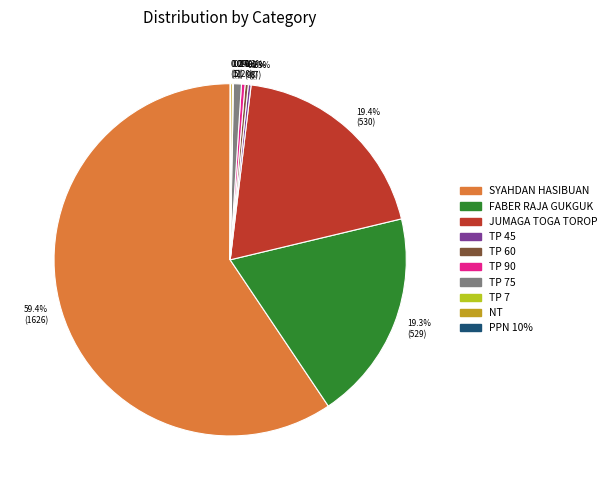

Combined, what portion of the pie is 19.4% (530) and 59.4% (1626)?

78.8%